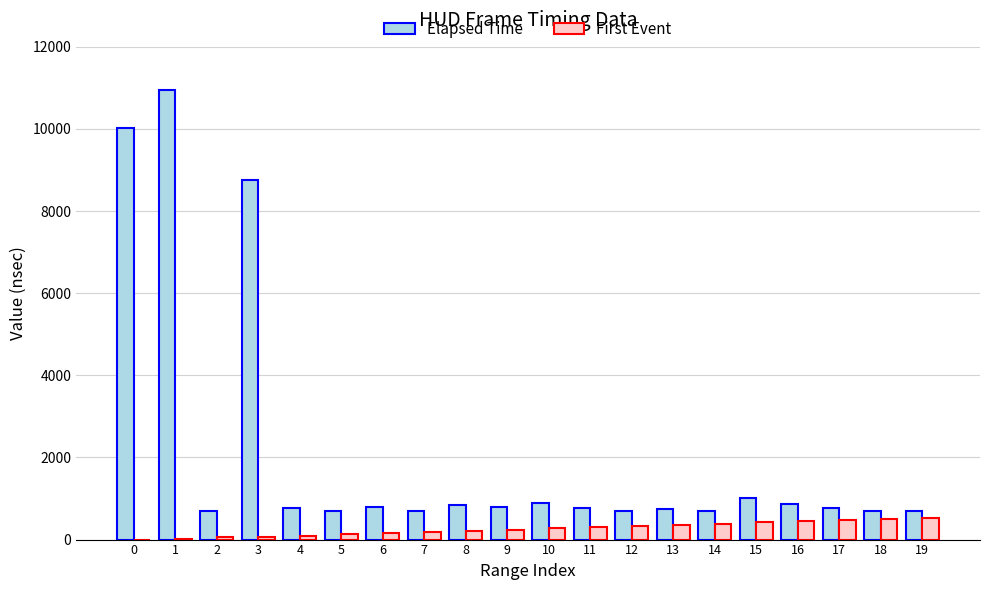

How many groups of bars are there?

20